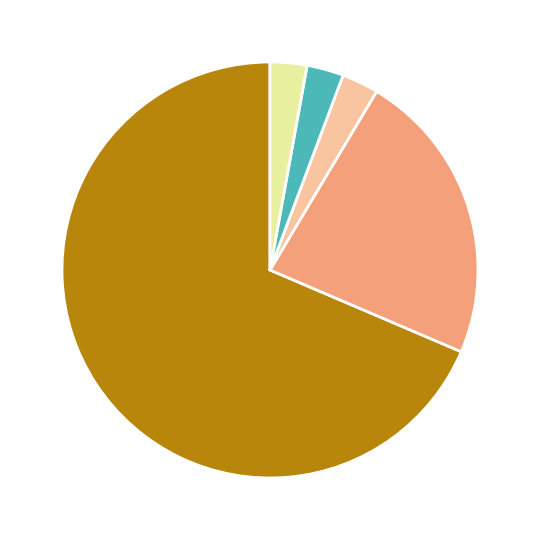

Is there a majority slice in this chart?

Yes